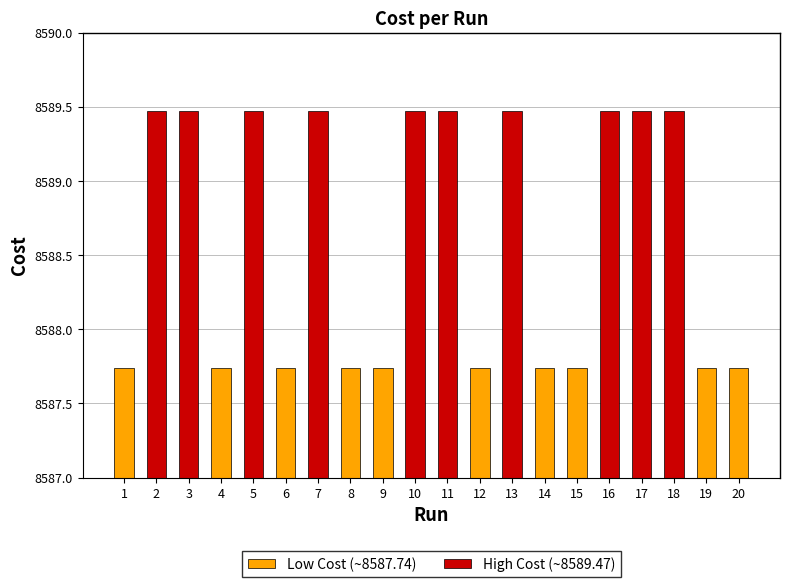

What is the value of the 3rd bar from the left?

8589.5